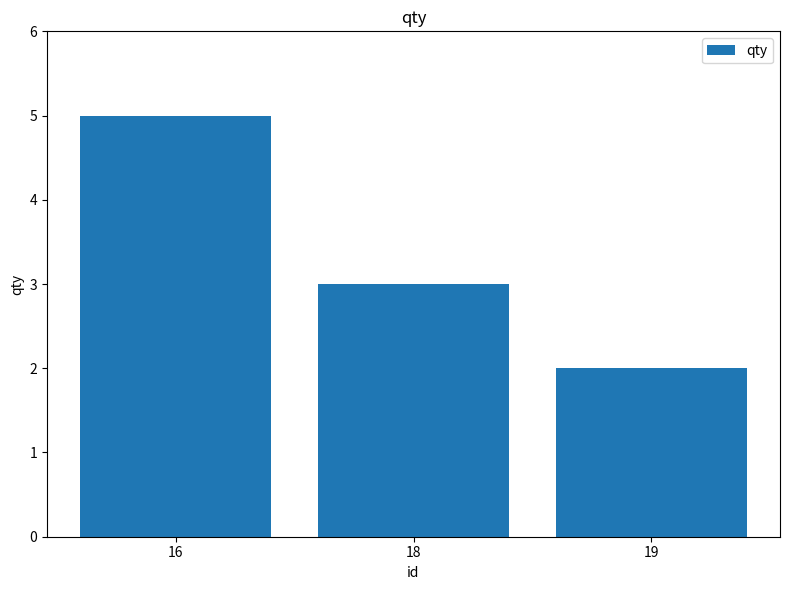

Reading left to right, list all the values displayed in this chart.

16=5	18=3	19=2